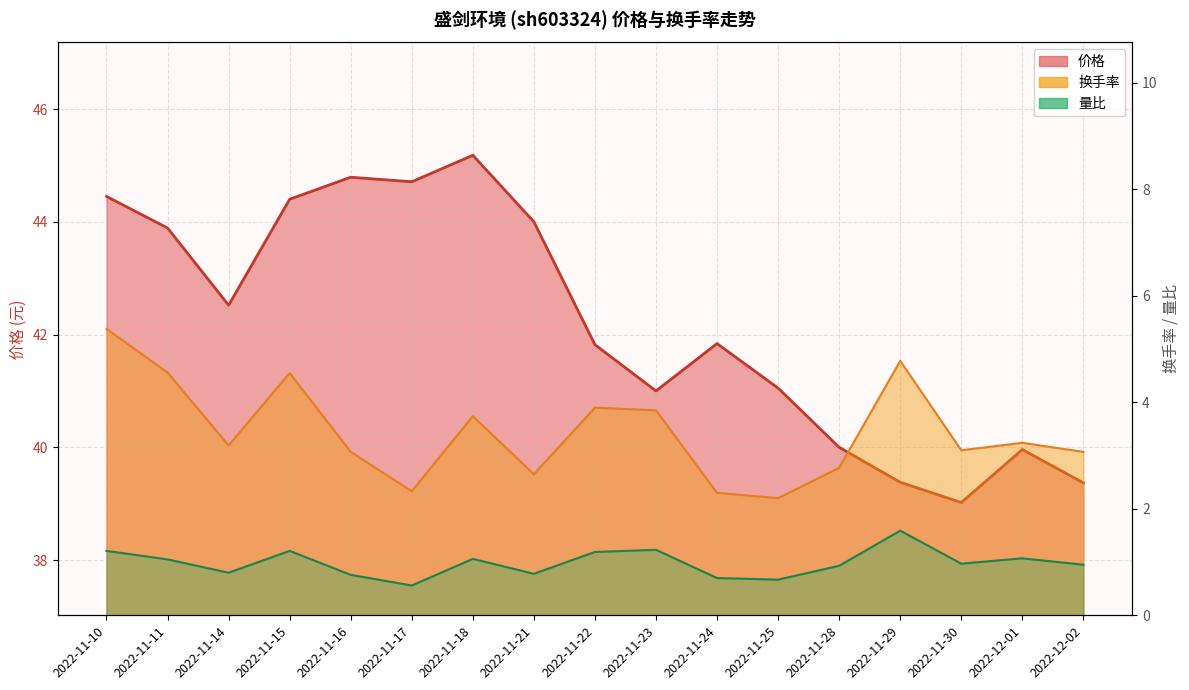

Reading left to right, list all the values displayed in this chart.

价格: 44.5	43.9	42.5	44.4	44.8	44.7	45.2	44.0	41.8	41.0	41.8	41.0	40.0	39.4	39.0	40.0	39.4
换手率: 5.4	4.6	3.2	4.5	3.1	2.3	3.7	2.6	3.9	3.9	2.3	2.2	2.8	4.8	3.1	3.2	3.1
量比: 1.2	1.1	0.8	1.2	0.8	0.6	1.1	0.8	1.2	1.2	0.7	0.7	0.9	1.6	1.0	1.1	0.9